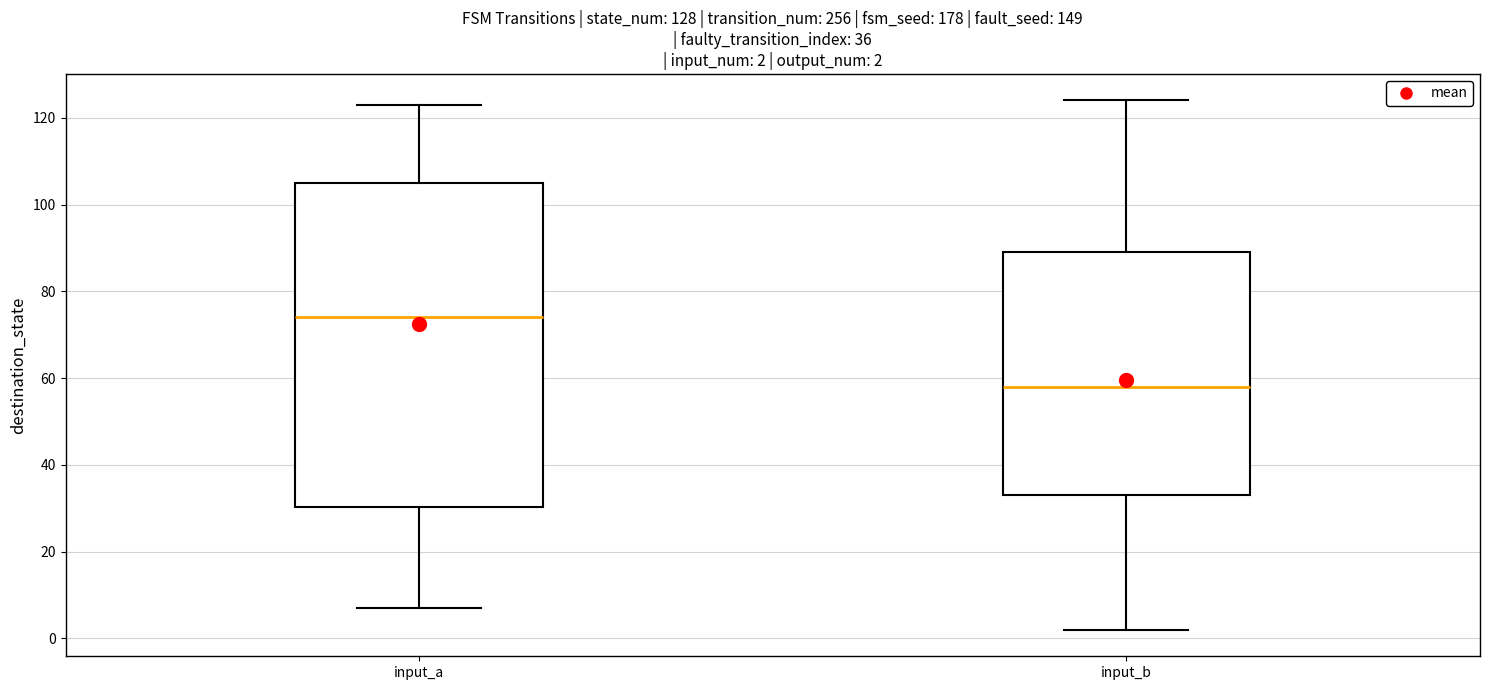

Comparing the boxes themselves (not the whiskers), which one is the tallest?

input_a